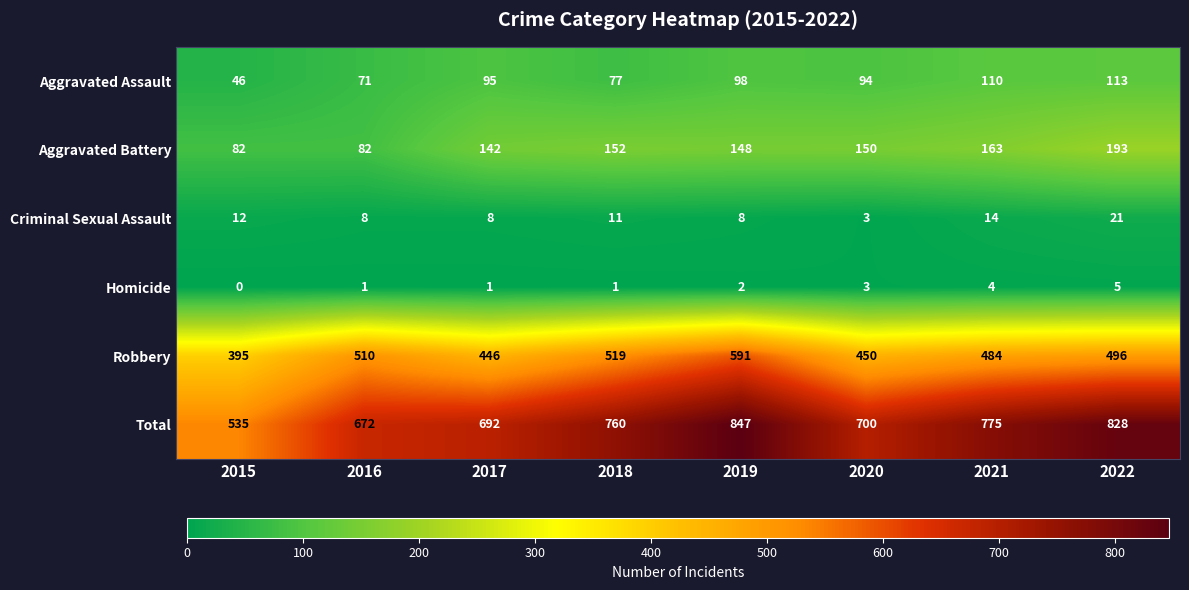

Is the value of Total at 2017 greater than the value of Aggravated Battery at 2016?

Yes